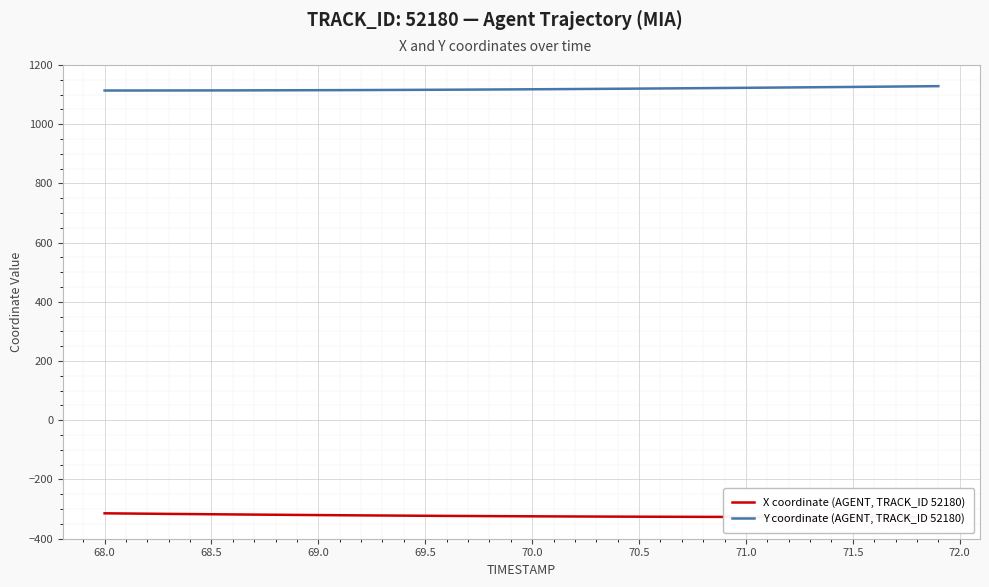

The Y coordinate (AGENT, TRACK_ID 52180) series shows 1113.8 at 68.0. True or false?

True